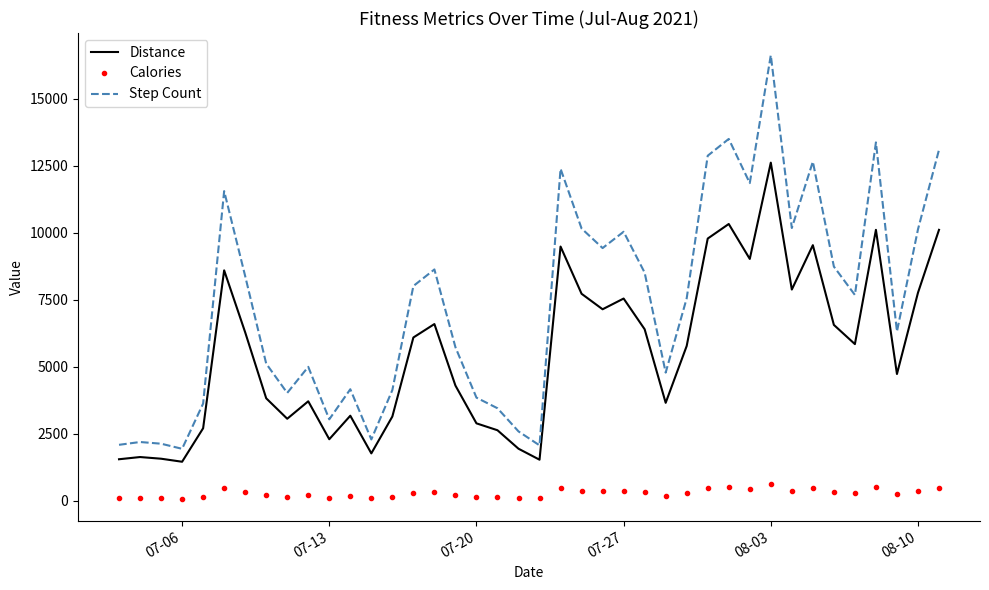

List the series in order of their peak value, lowest first.

Calories, Distance, Step Count